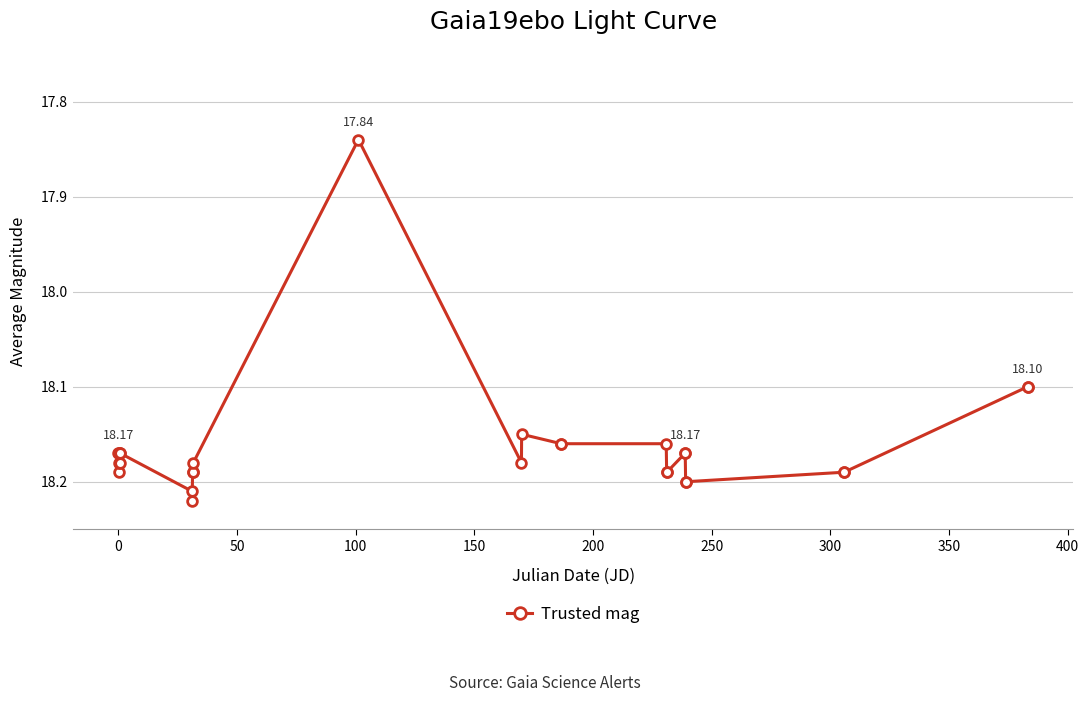

What is the difference between the maximum and minimum values?

0.4